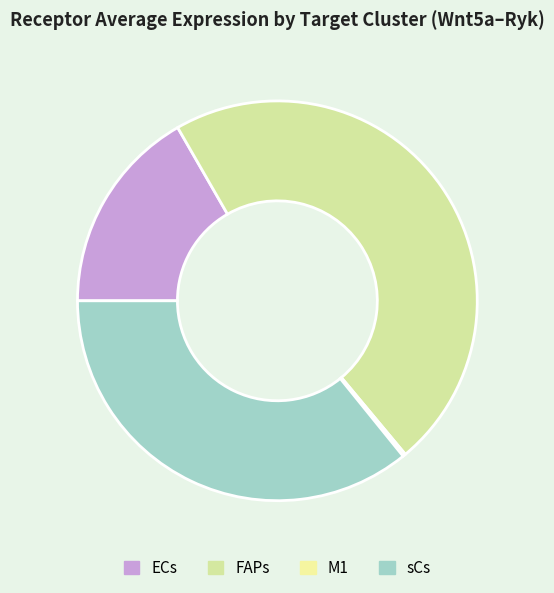

Between FAPs and ECs, which is larger?

FAPs